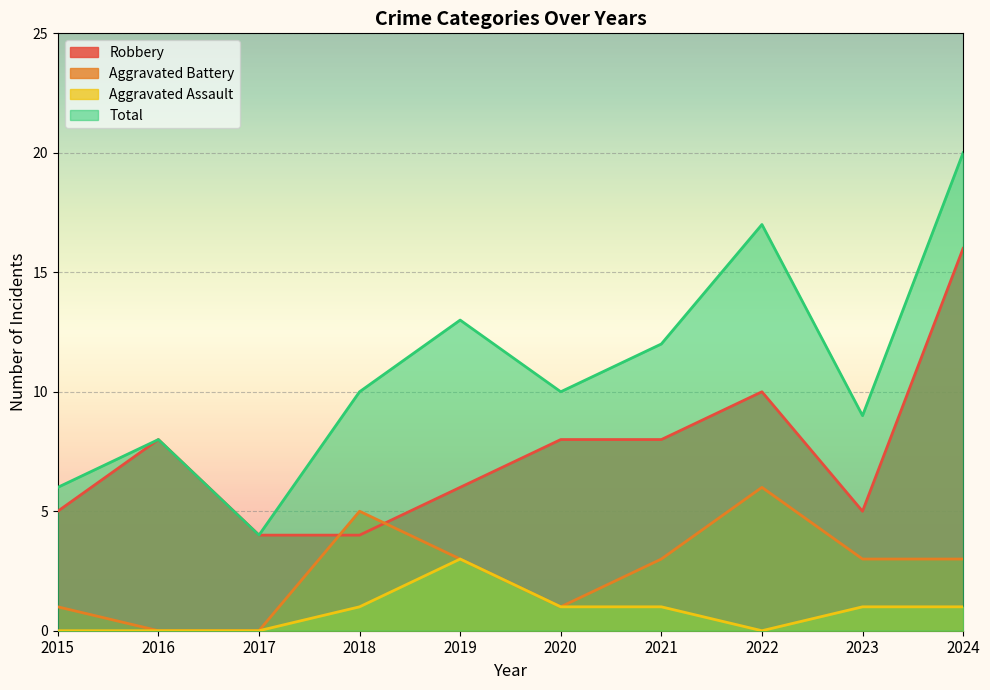

Is the value of Robbery at 2015 greater than the value of Total at 2018?

No